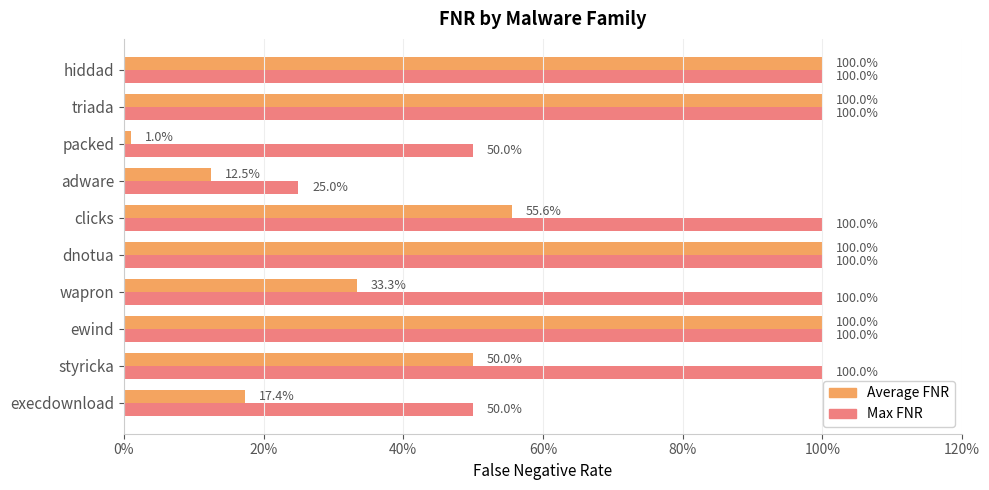

What are all the series names shown in the legend?

Average FNR, Max FNR